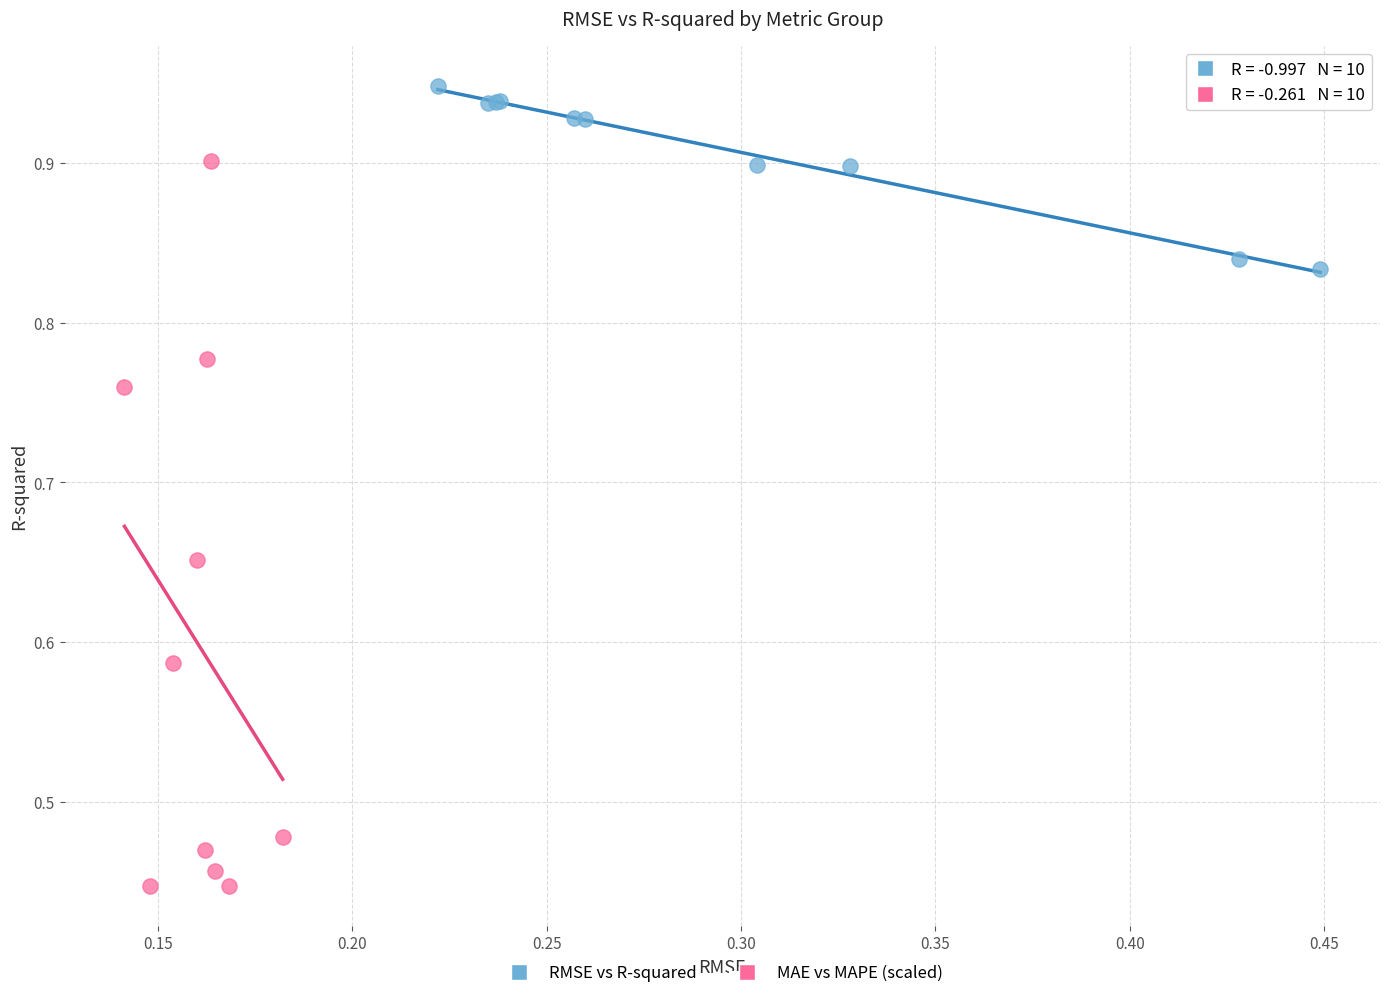

Which series reaches the minimum Y coordinate?

MAE vs MAPE (scaled)